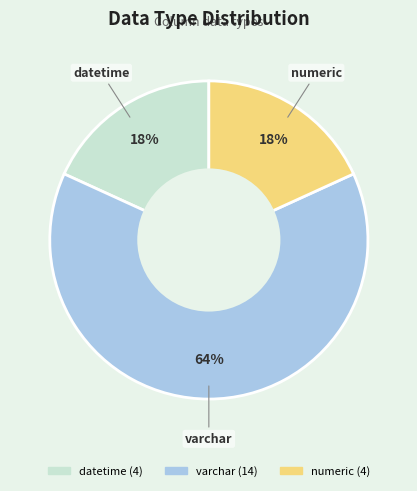

Count the number of slices in the pie.

3